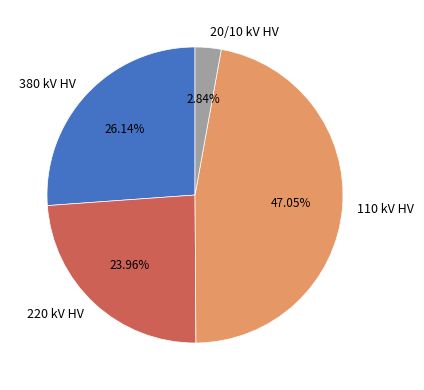

Approximately how many times larger is the value at 110 kV HV compared to 220 kV HV?

2.0